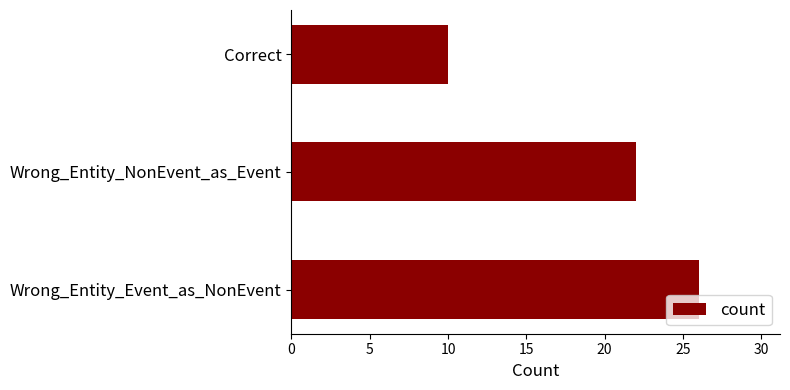

What is the average value?

19